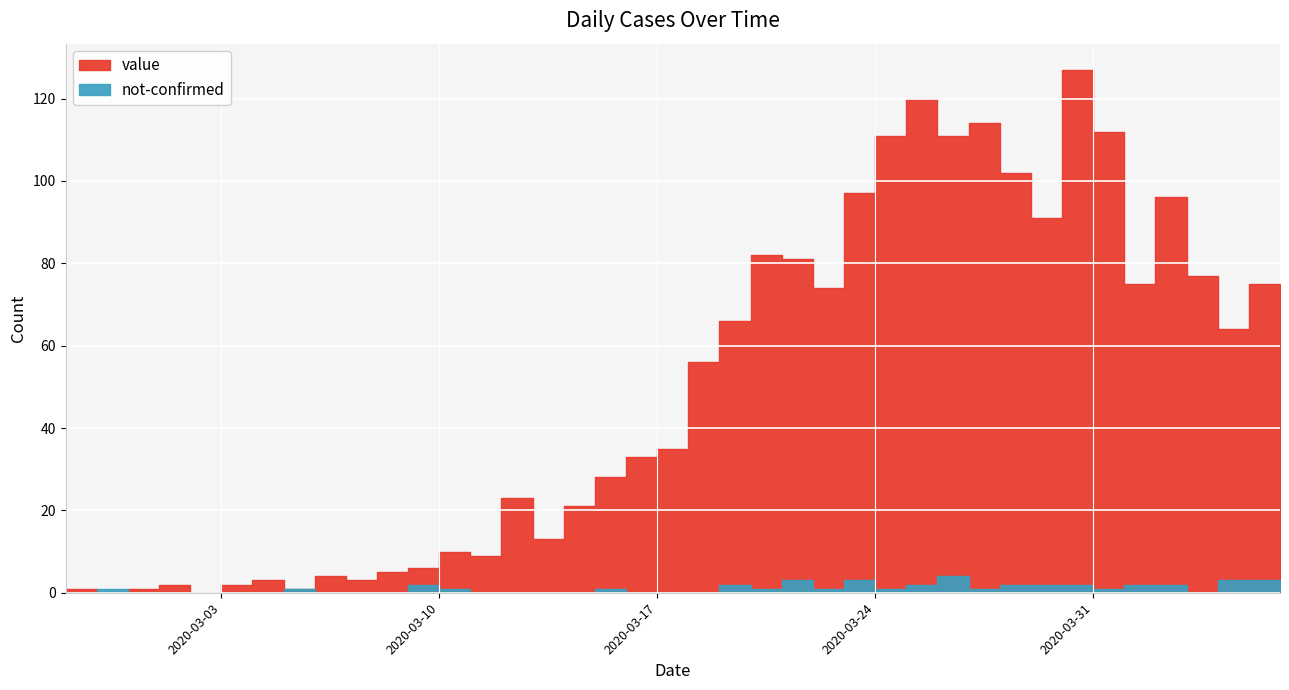

Does the chart display data point markers on the line(s)?

No